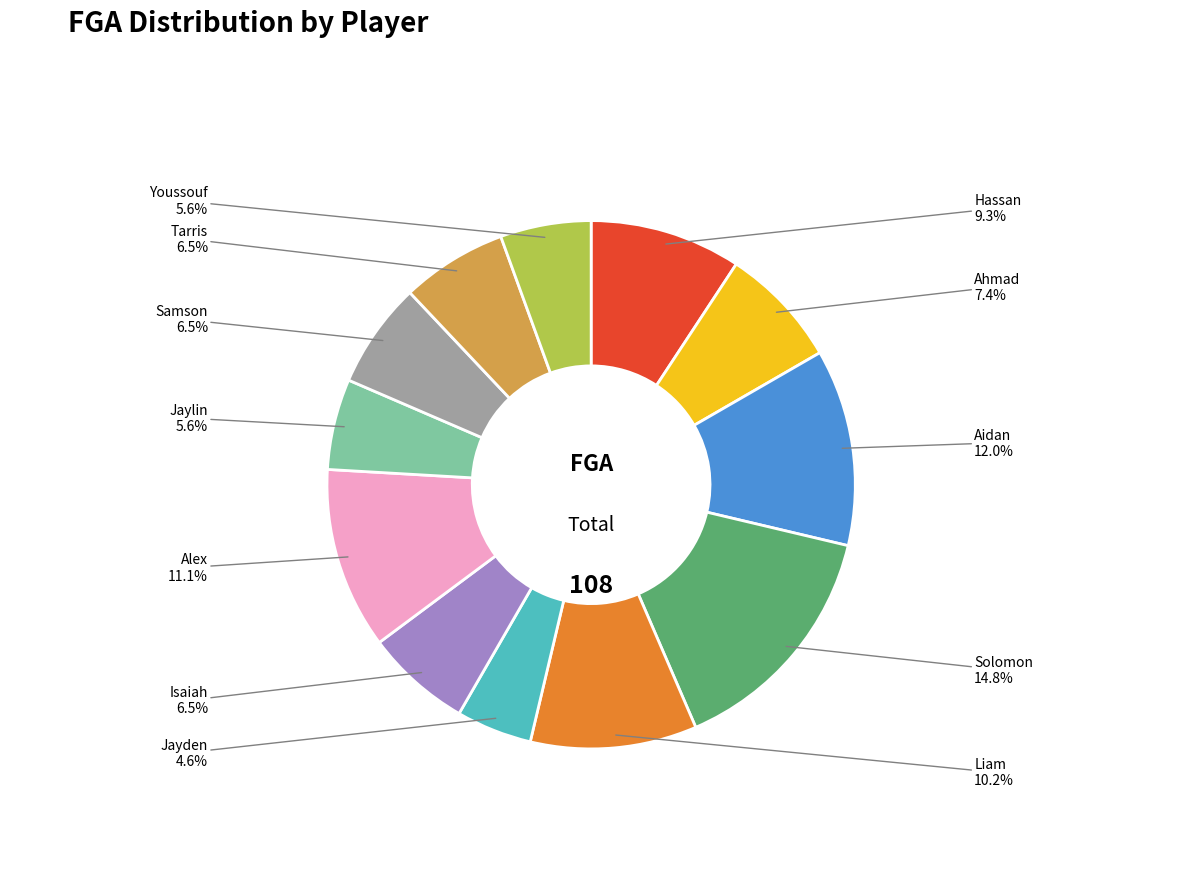

Is there any slice that represents more than half of the pie?

No